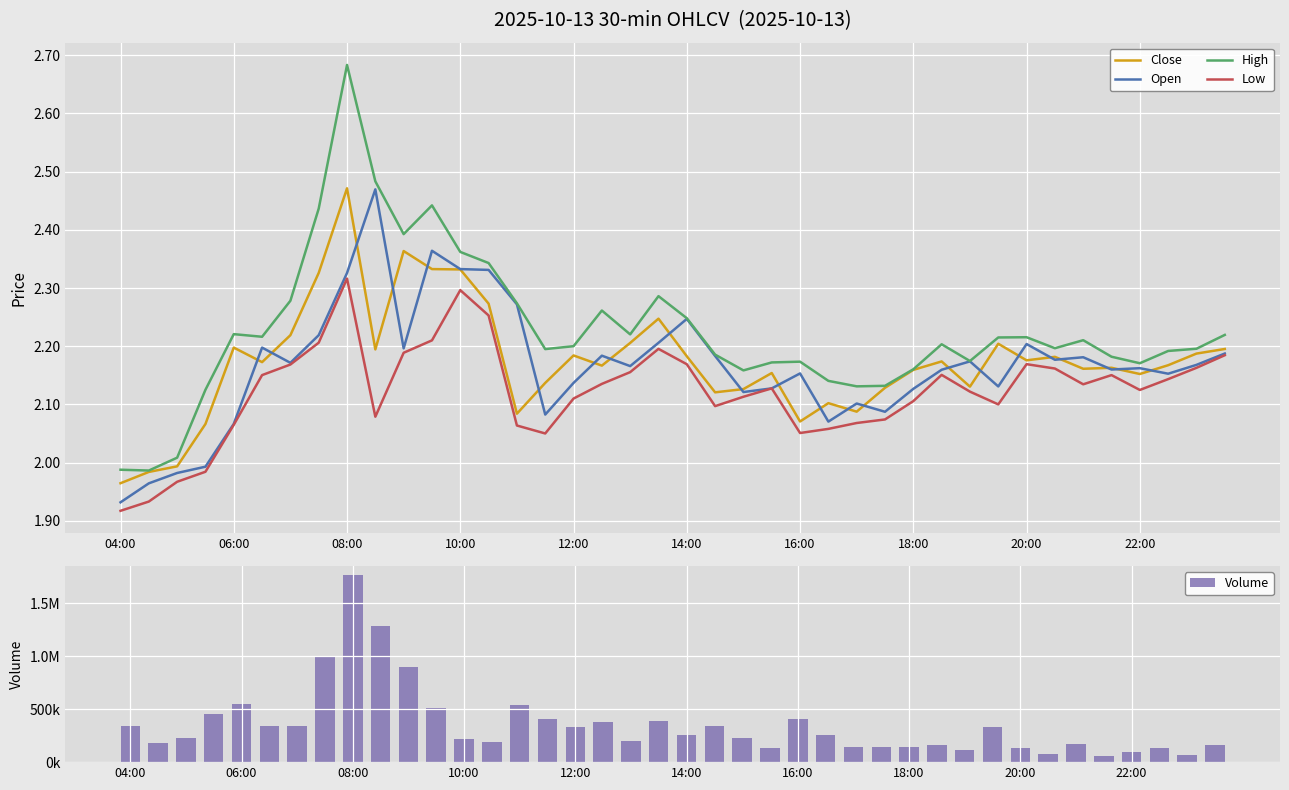

The value of Low at 06:00 is 2.9. True or false?

False